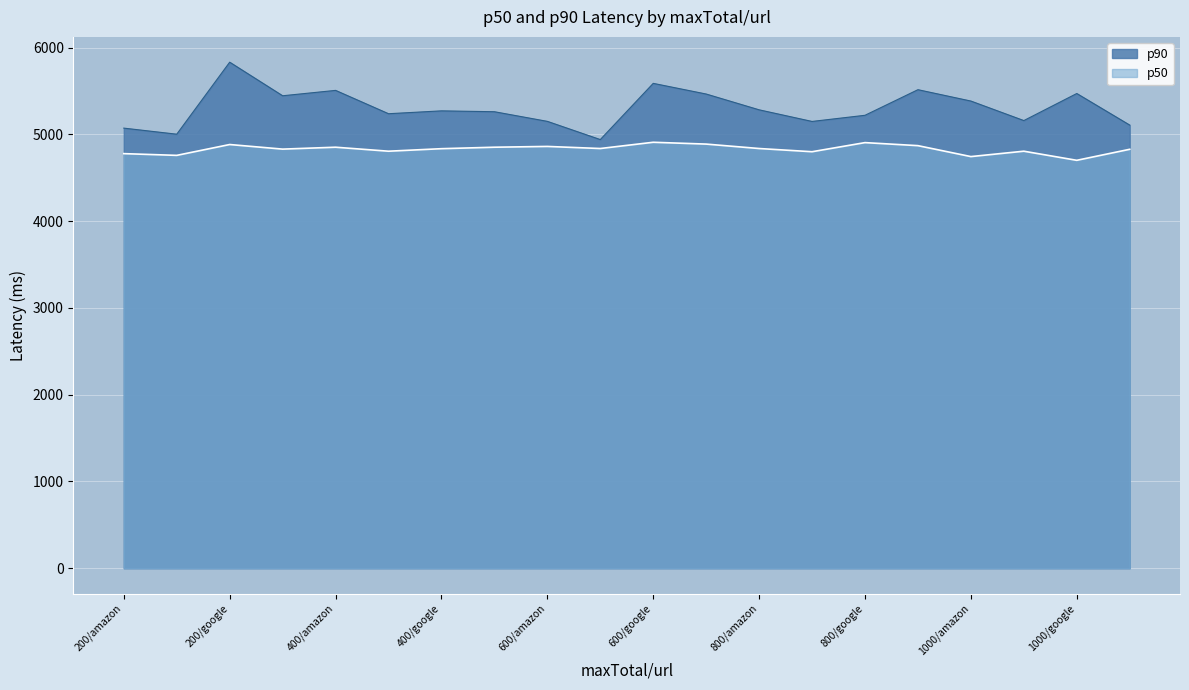

Reading left to right, transcribe all the data shown in this chart.

p50: 200/amazon=4779	200/netflix=4759	200/google=4884	200/microsoft=4831	400/amazon=4853	400/netflix=4807	400/google=4836	400/microsoft=4853	600/amazon=4862	600/netflix=4838	600/google=4910	600/microsoft=4889	800/amazon=4838	800/netflix=4801	800/google=4906	800/microsoft=4871	1000/amazon=4745	1000/netflix=4807	1000/google=4702	1000/microsoft=4829
p90: 200/amazon=5073	200/netflix=5003	200/google=5833	200/microsoft=5446	400/amazon=5508	400/netflix=5239	400/google=5272	400/microsoft=5262	600/amazon=5151	600/netflix=4941	600/google=5589	600/microsoft=5466	800/amazon=5284	800/netflix=5150	800/google=5221	800/microsoft=5516	1000/amazon=5385	1000/netflix=5160	1000/google=5472	1000/microsoft=5108